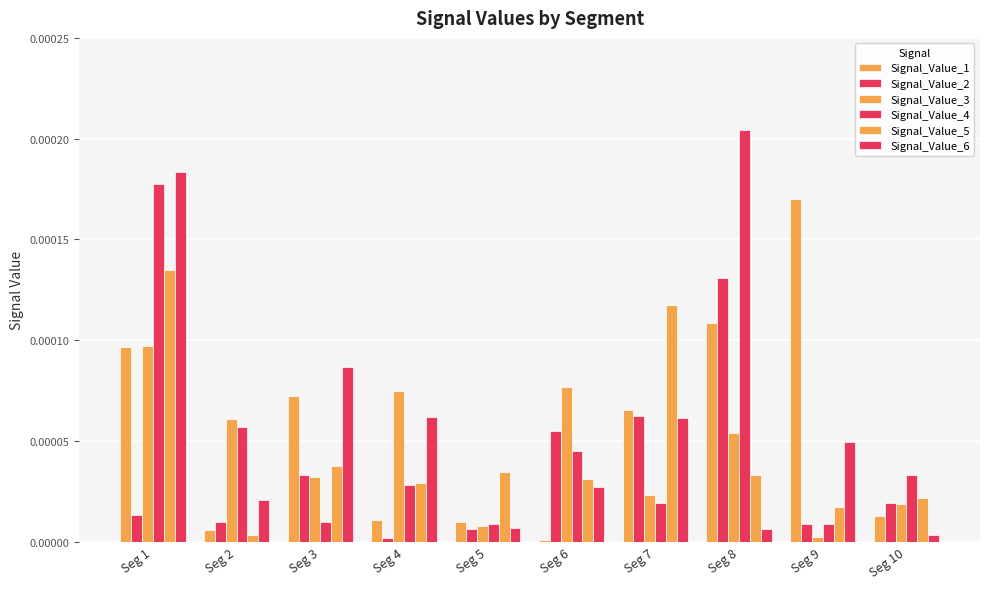

True or false: Signal_Value_2 has a value of 0.0 at Seg 7.

False